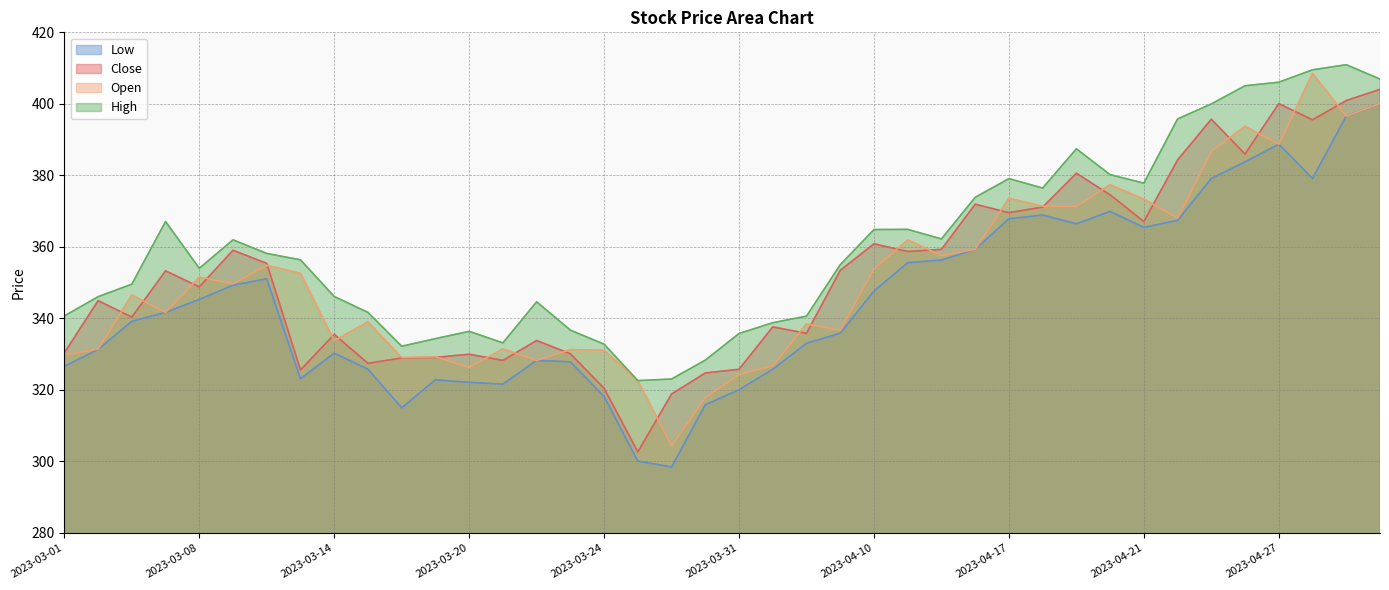

At which label does Open first exceed 349?

2023-03-08